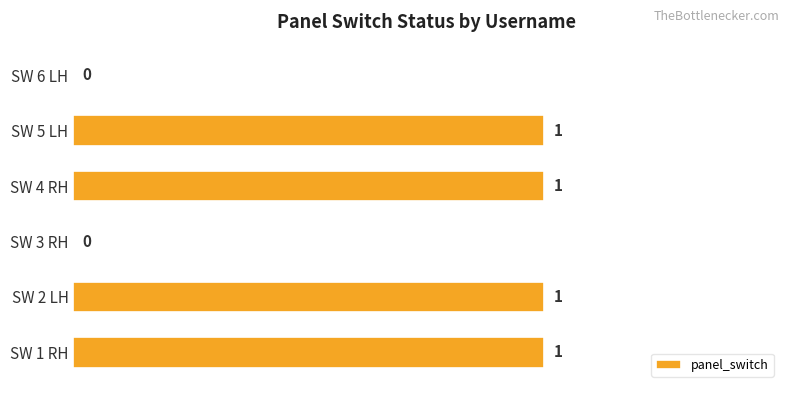

How many values are between 0 and 1?

6